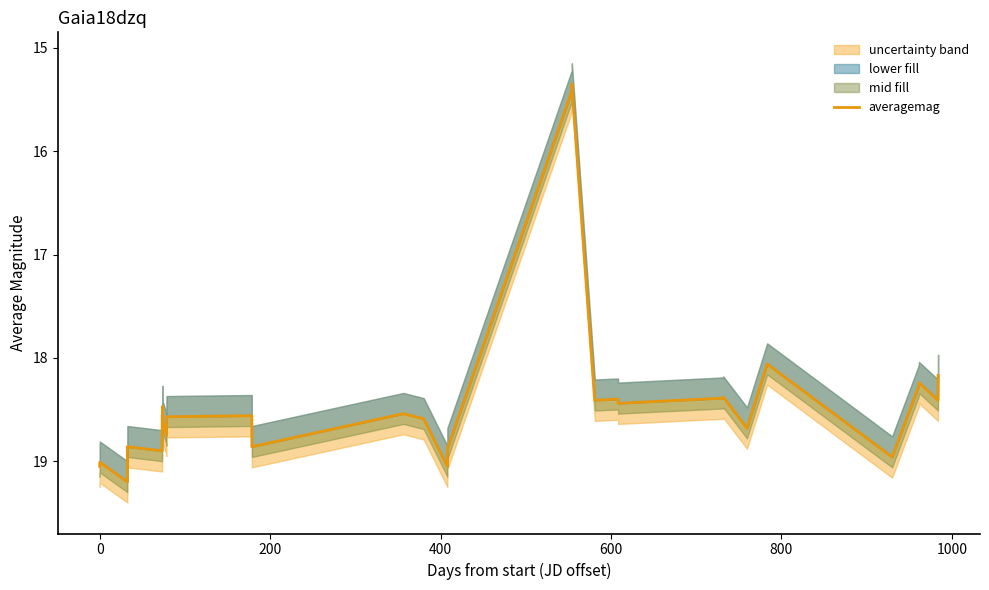

The chart shows a value of 11.3 at 800. True or false?

False